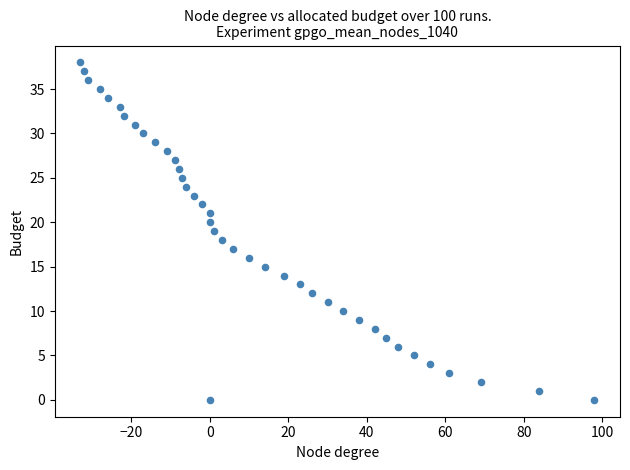

What is the range of X values (max minus min)?

131